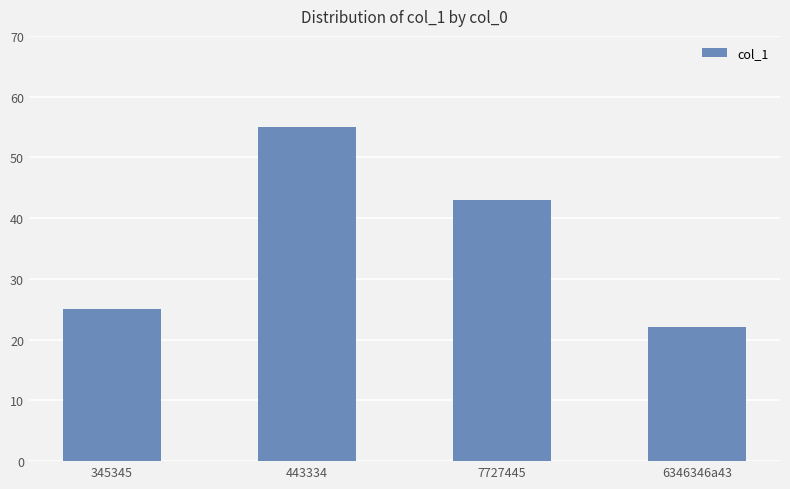

Approximately how many times larger is the value at 6346346a43 compared to 443334?

0.4